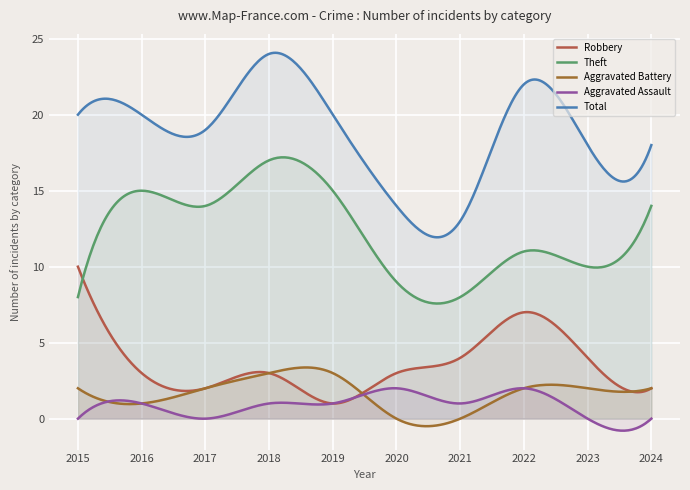

Reading left to right, transcribe all the data shown in this chart.

Robbery: 10	3	2	3	1	3	4	7	4	2
Theft: 8	15	14	17	15	9	8	11	10	14
Aggravated Battery: 2	1	2	3	3	0	0	2	2	2
Aggravated Assault: 0	1	0	1	1	2	1	2	0	0
Total: 20	20	19	24	20	14	13	22	18	18